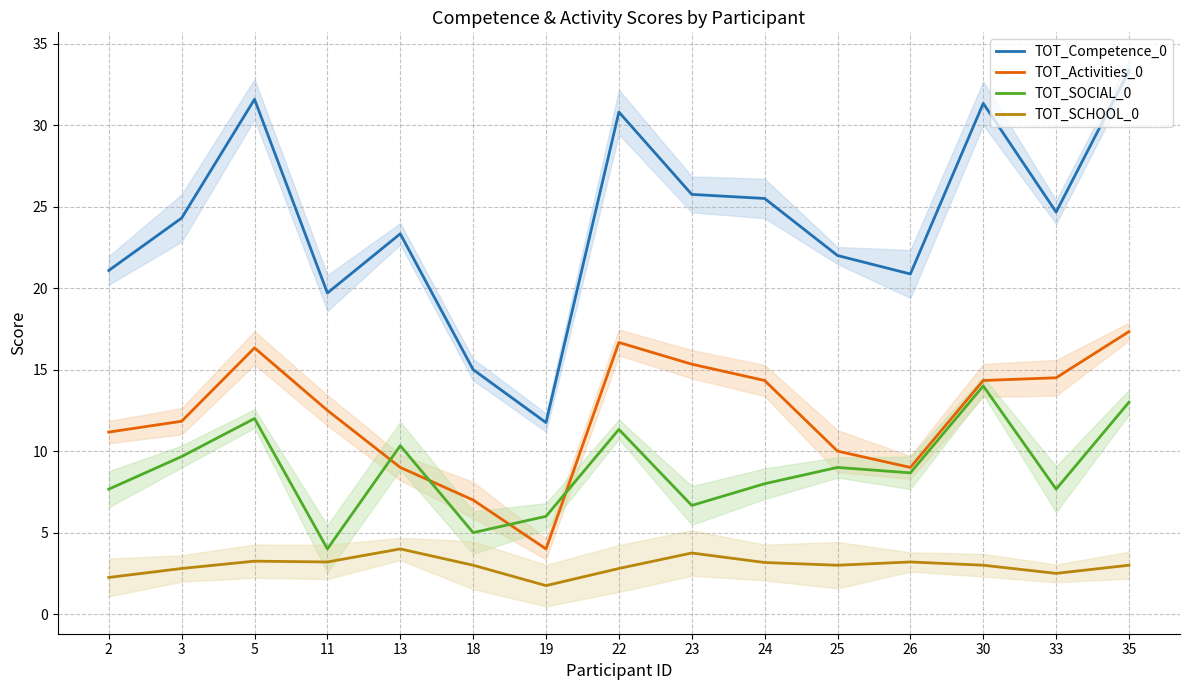

Where is the first local maximum for TOT_Activities_0?

5